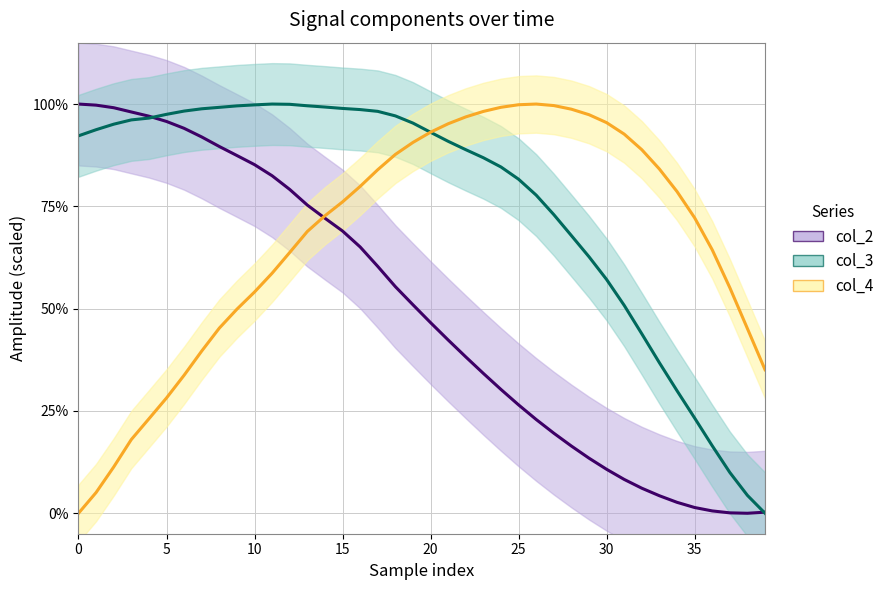

True or false: col_4 has more than 2 points higher than both neighbors.

False